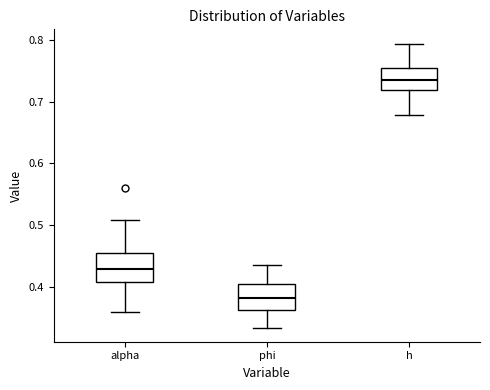

Reading left to right, read every box against the y-axis: the position of its median line, the range the box covers, and the ends of its whiskers. The values are not printed on the chart, so give them approximately, as read against the axis.

alpha: median 0.43, box 0.41 to 0.46, whiskers 0.36 to 0.51
phi: median 0.38, box 0.36 to 0.40, whiskers 0.33 to 0.44
h: median 0.74, box 0.72 to 0.75, whiskers 0.68 to 0.79